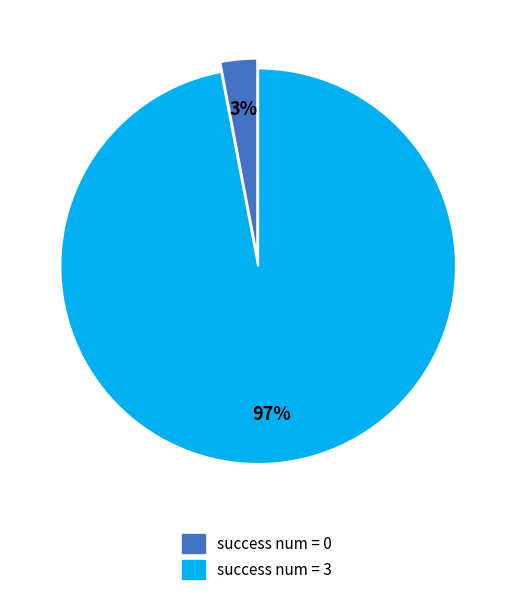

To the nearest percent, what is the difference between the largest and smallest slice percentages?

94%